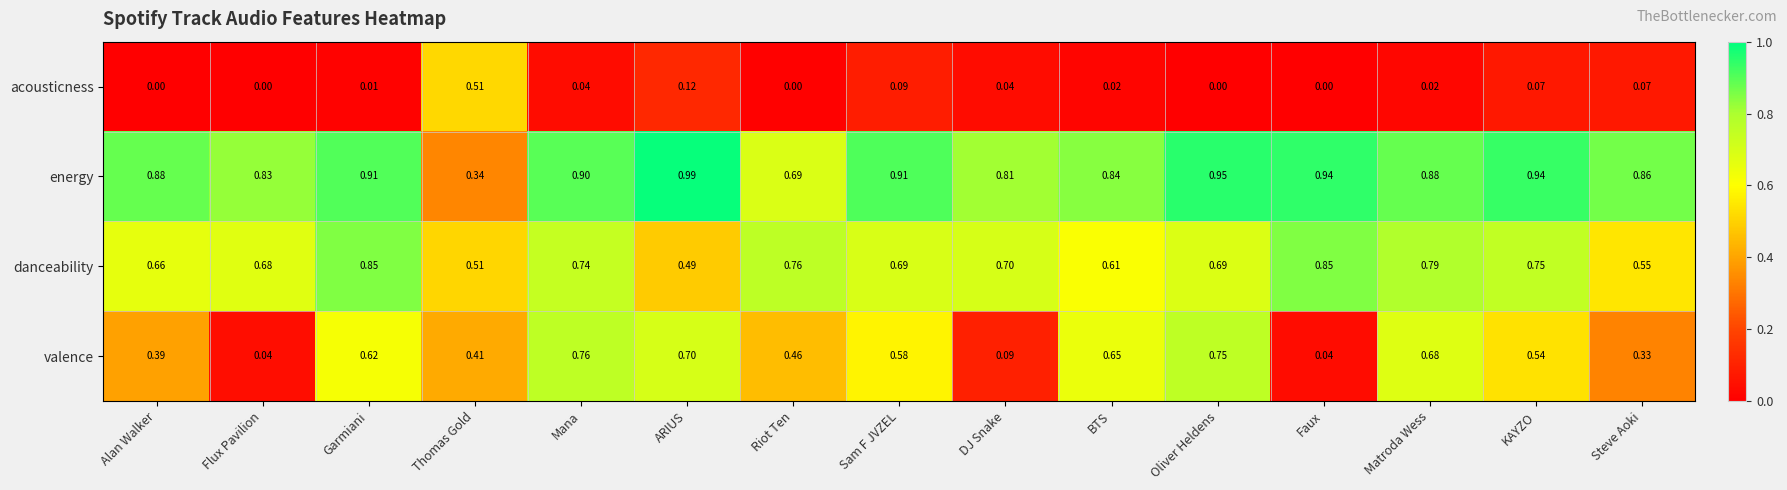

At which label is danceability closest to 0?

ARIUS